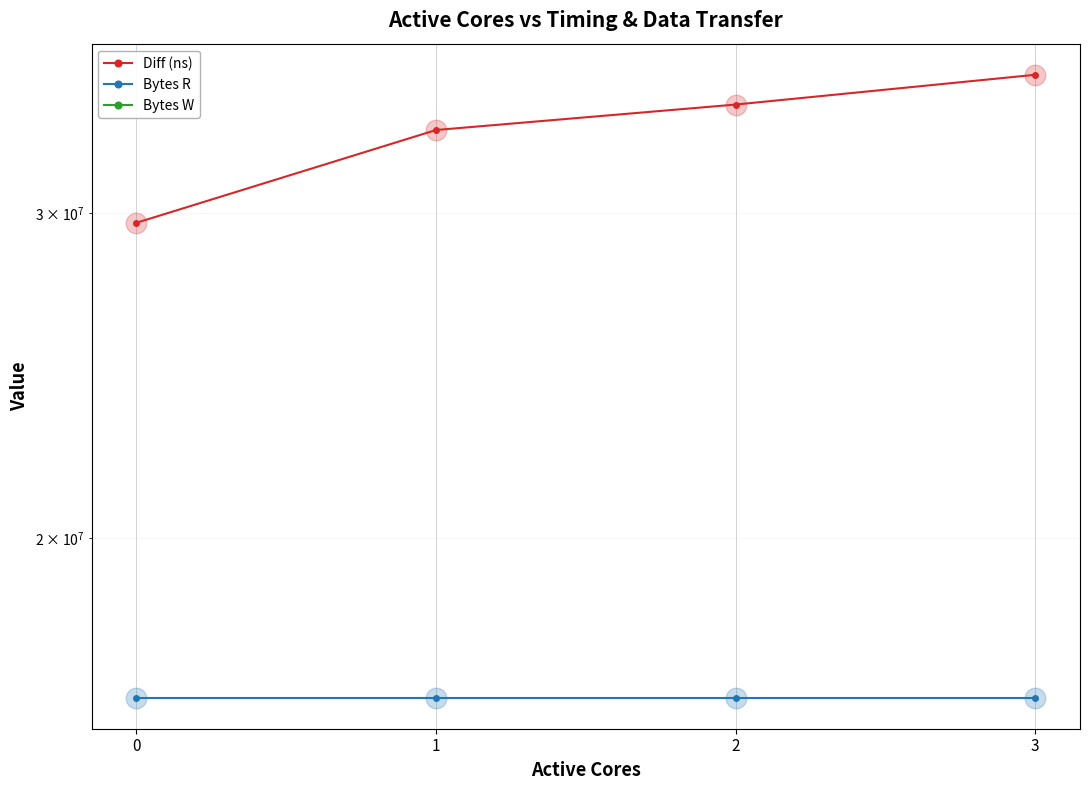

Is the value of Bytes W at 0 greater than the value of Bytes R at 2?

No